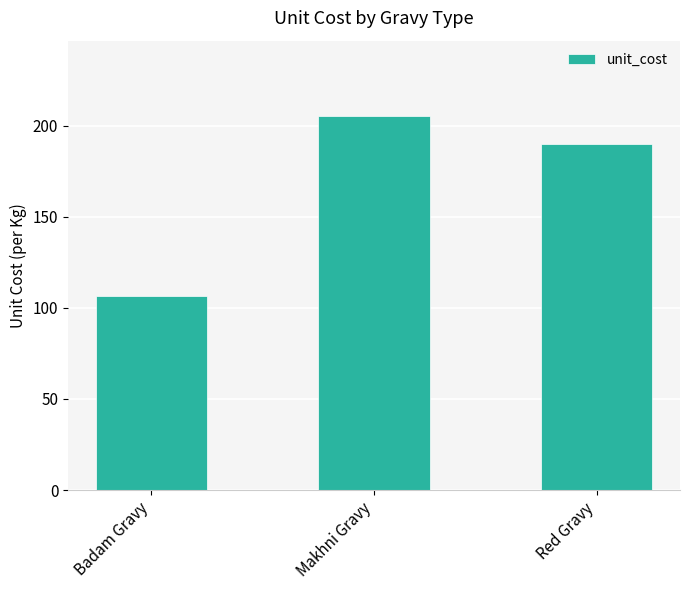

Approximately how many times larger is the value at Badam Gravy compared to Makhni Gravy?

0.5